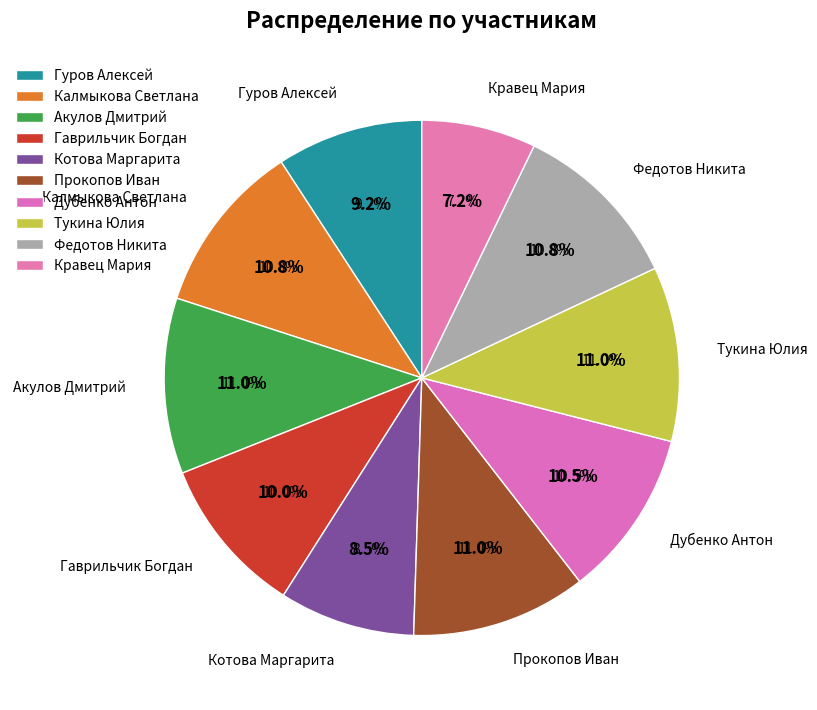

Approximately how many times larger is the value at Котова Маргарита compared to Тукина Юлия?

0.8